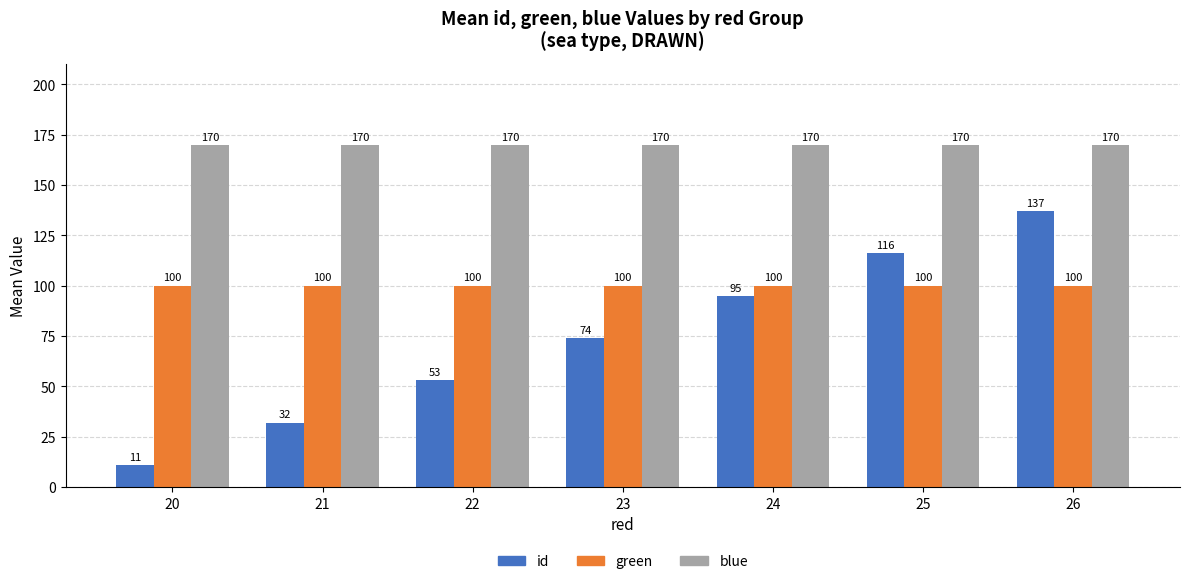

What are all the series names shown in the legend?

id, green, blue